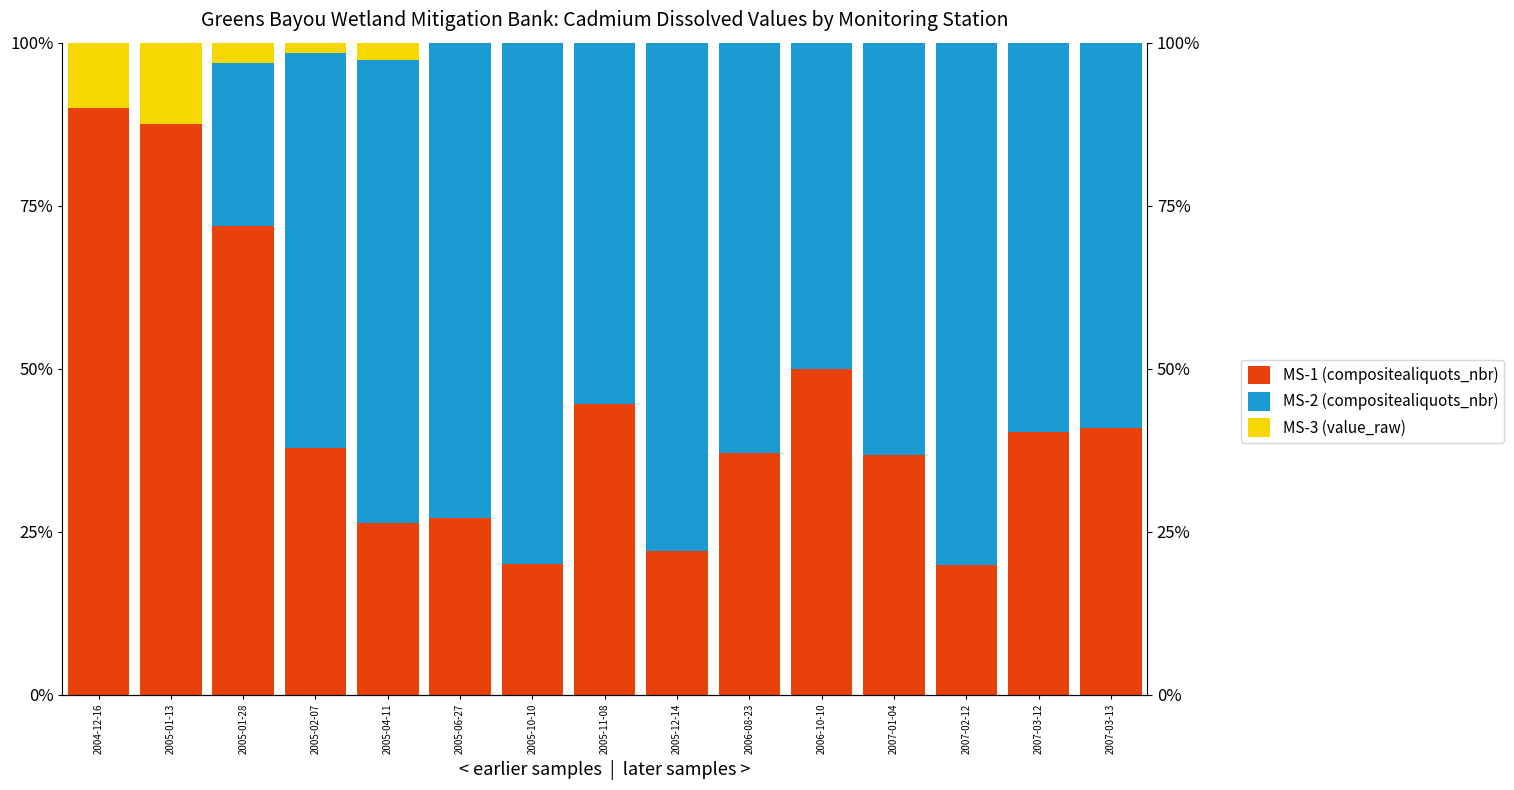

At how many categories does at least one series exceed 29?

15